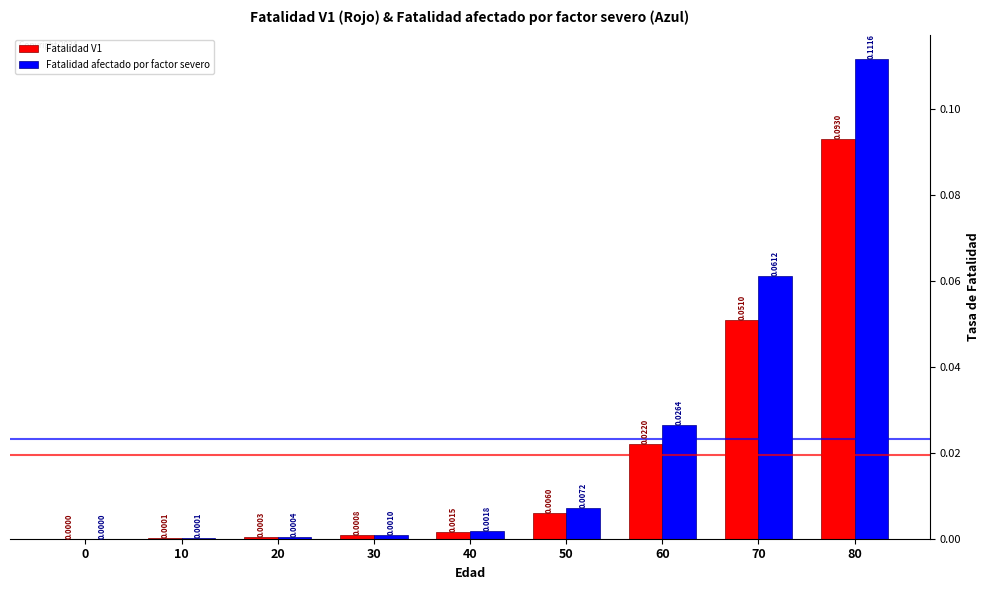

At which category is the sum across all series the highest?

80